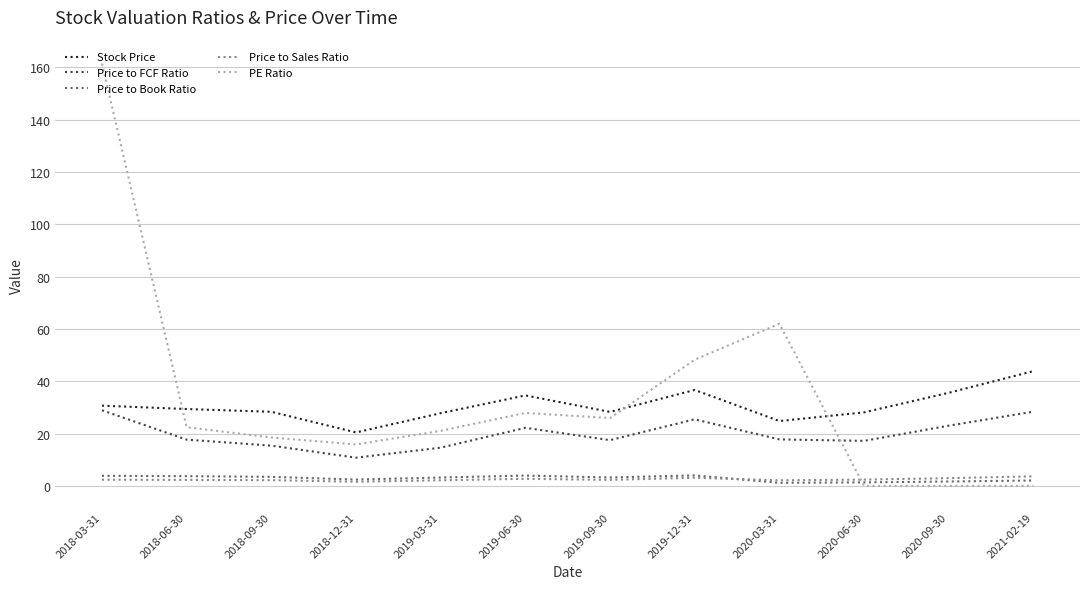

What is the maximum value for Price to Book Ratio?

4.0